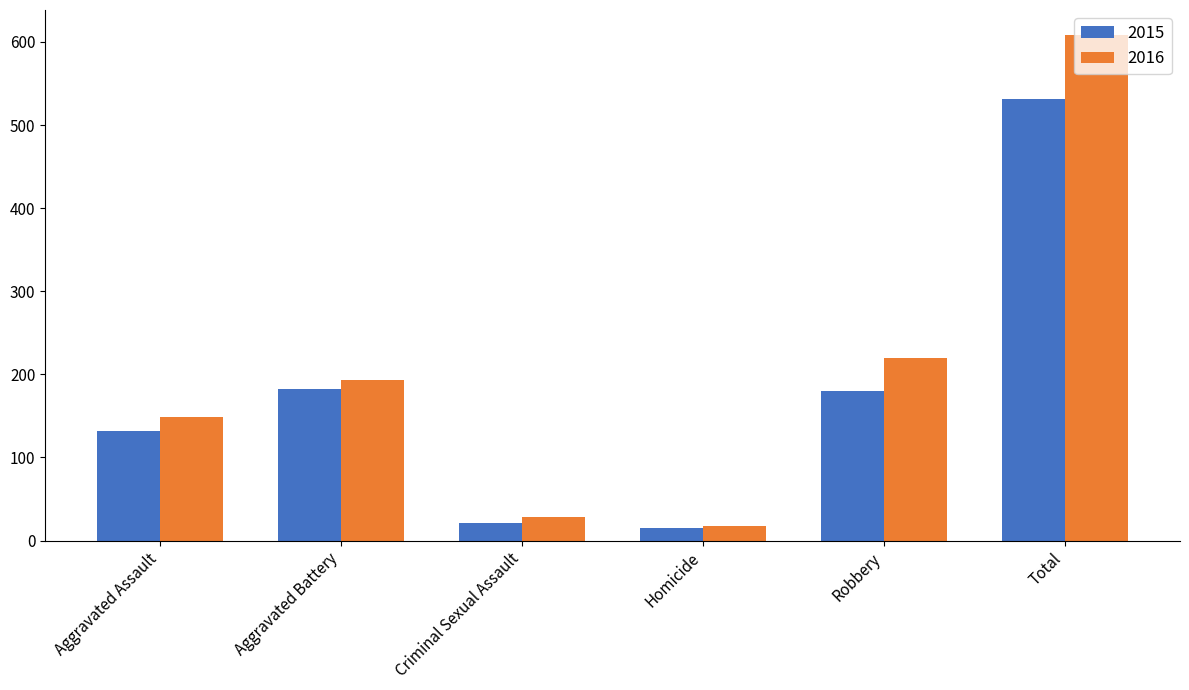

What are all the series names shown in the legend?

2015, 2016